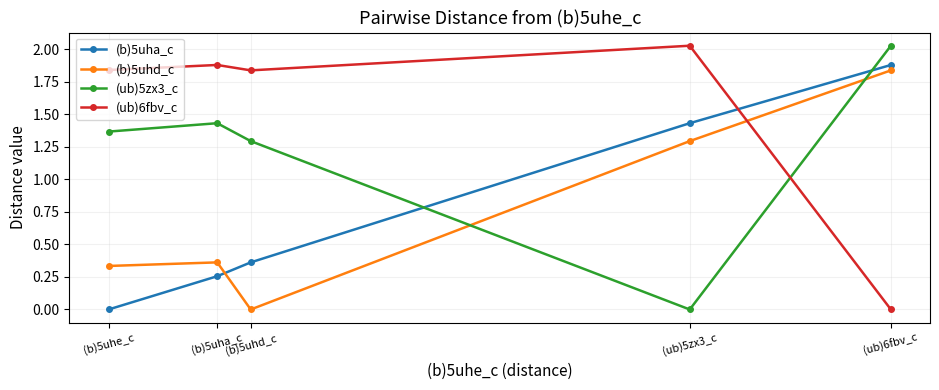

At how many categories does at least one series exceed 1?

5